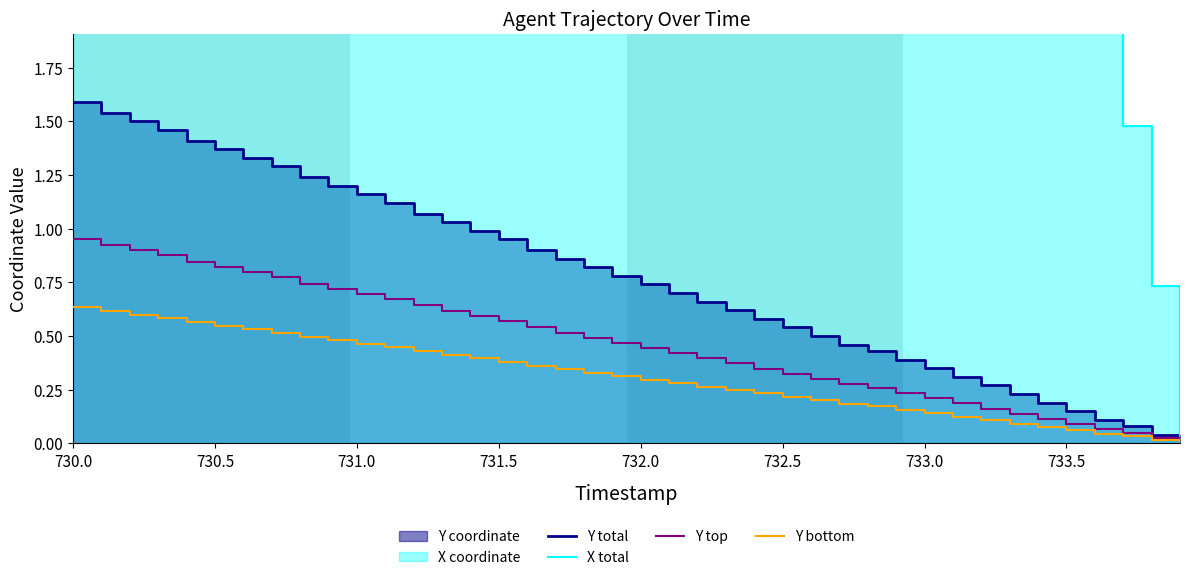

True or false: Y top has a value of 0.3 at 733.0.

False